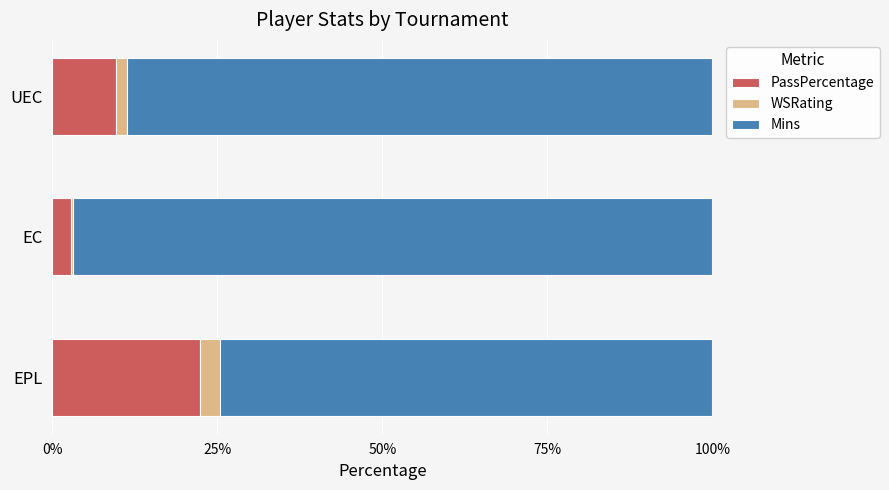

Is it true that PassPercentage equals 22.4 at EPL?

True